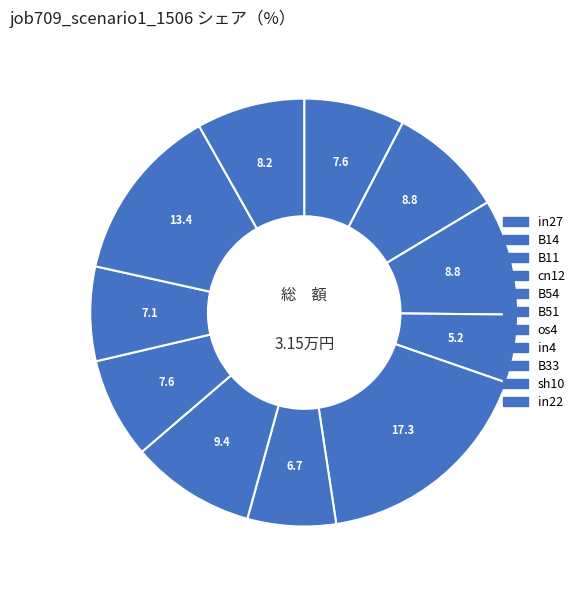

Does sh10 account for over 50% of the chart?

No